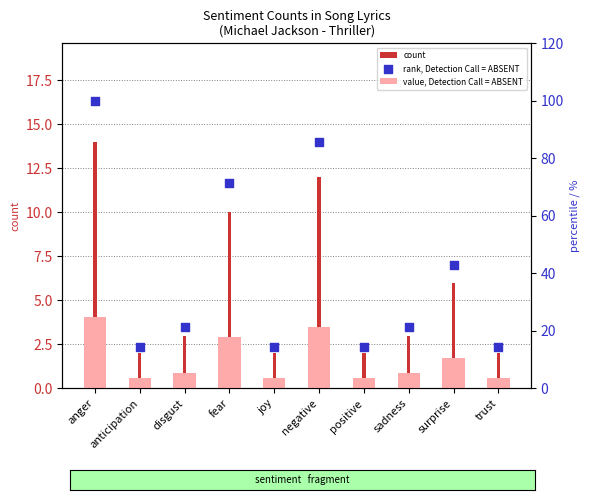

Which series has the largest total across all categories?

rank, Detection Call = ABSENT